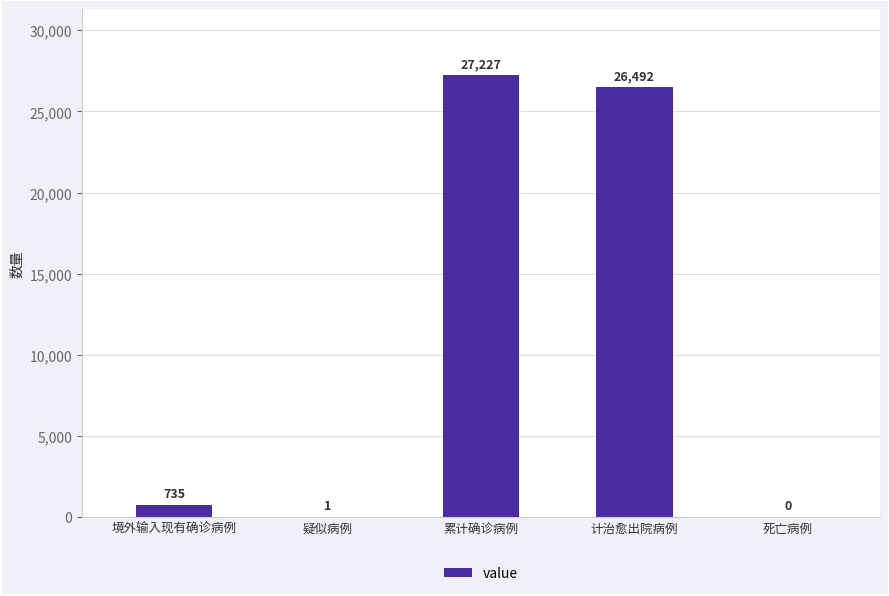

Are the bars horizontal?

No